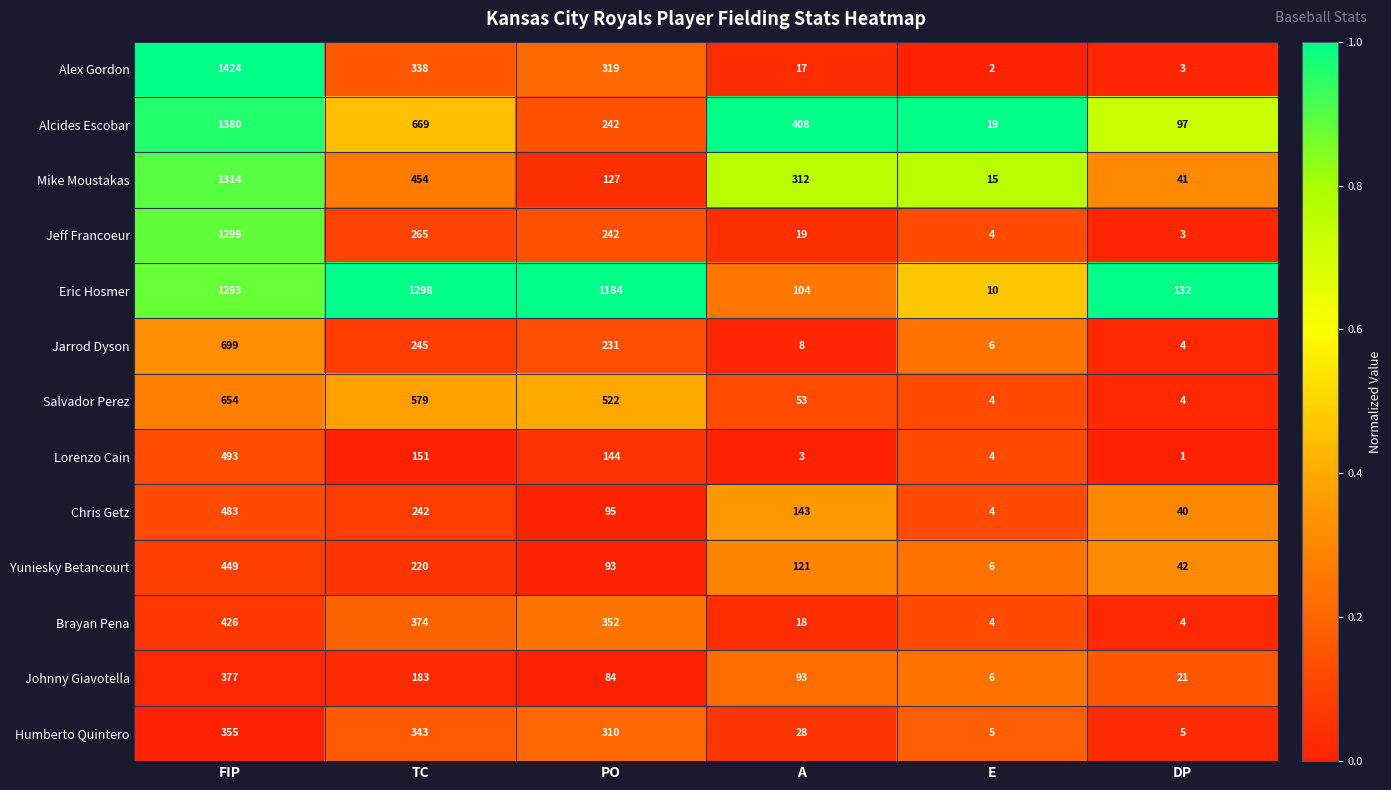

At which label is Salvador Perez closest to 329?

PO